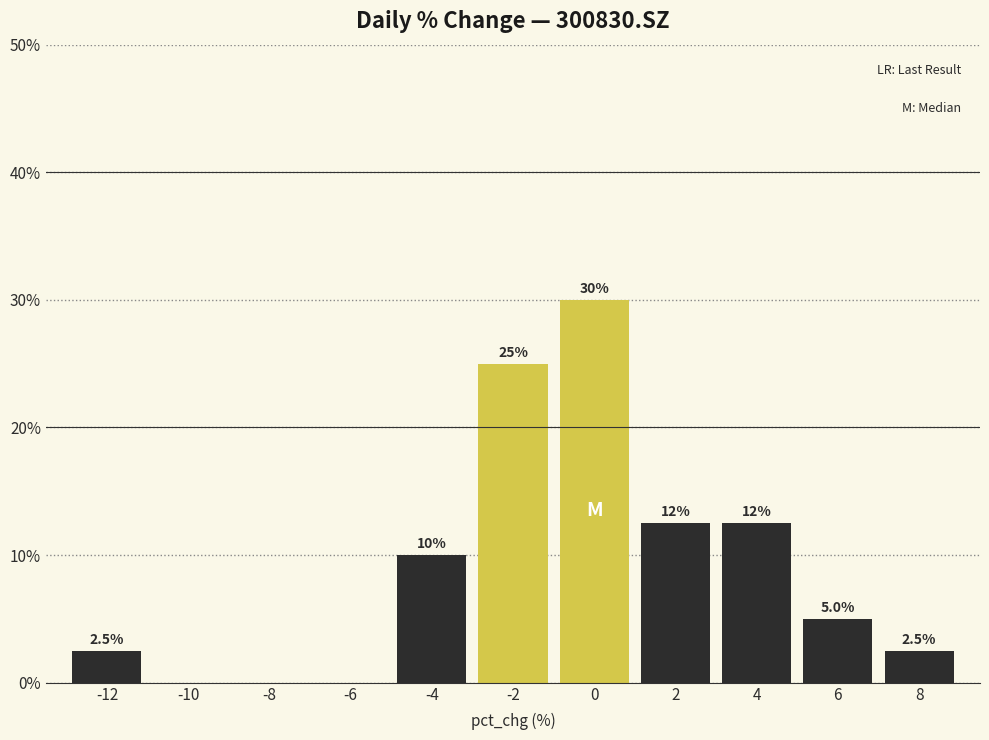

Which range on the x-axis has the tallest bar?

-1 to 1